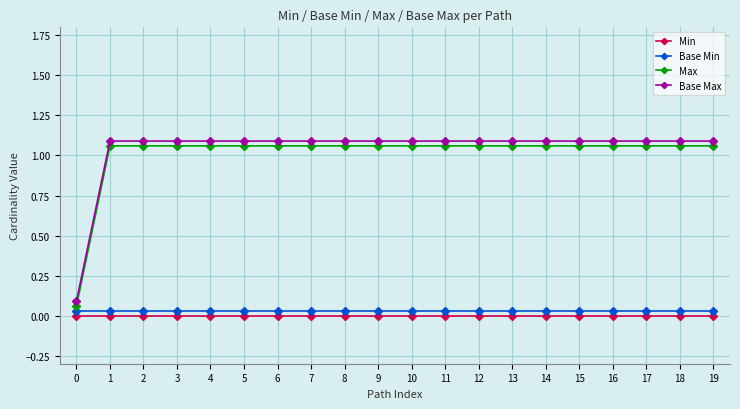

What is the sum of all Base Max values?

20.8